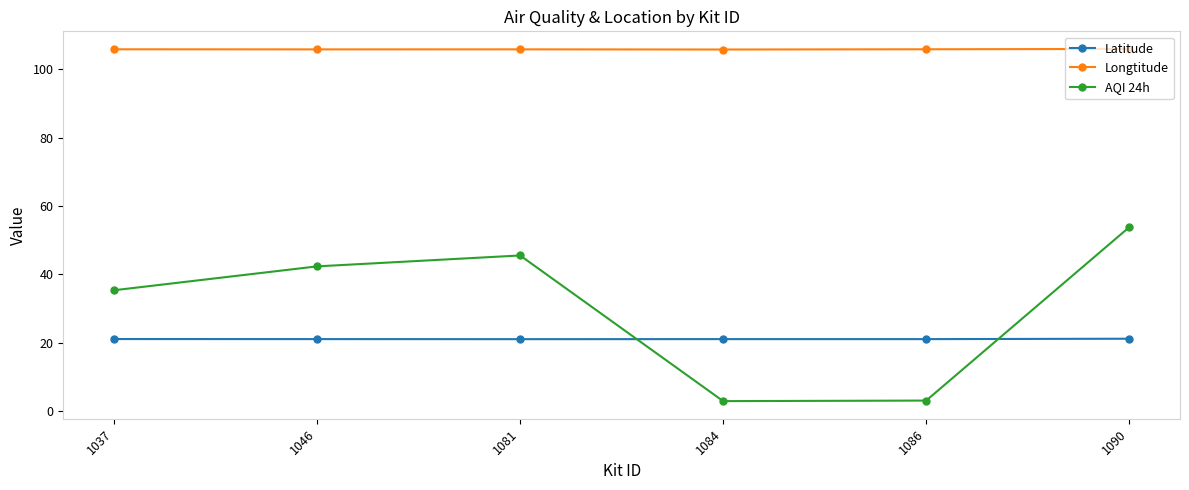

True or false: Longtitude and Latitude intersect in this chart.

False